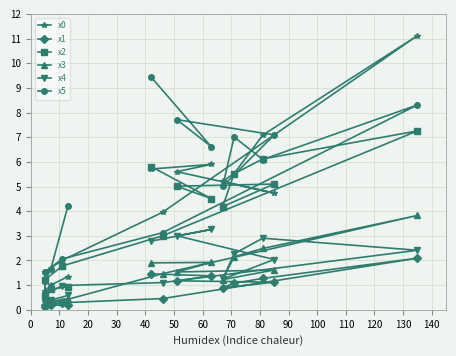

The value of x2 at 60 is 1.3. True or false?

False